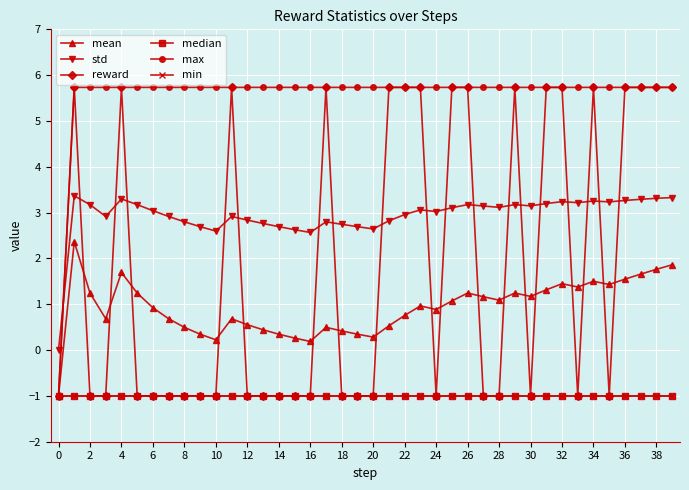

Is this an area chart (filled region under the line)?

No